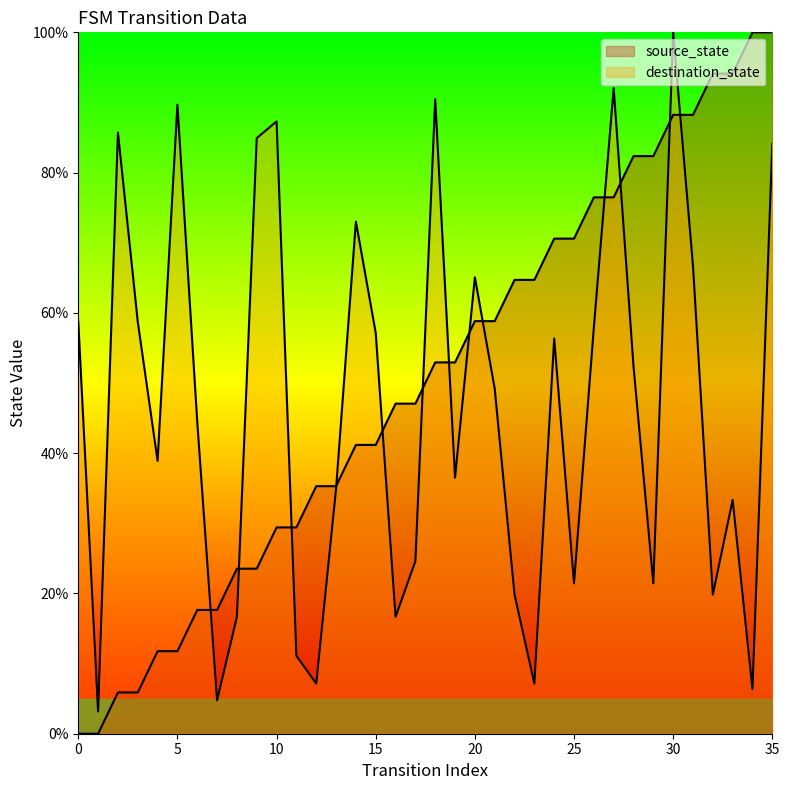

What is the value of the destination_state point at the 21st from the left?

65.1